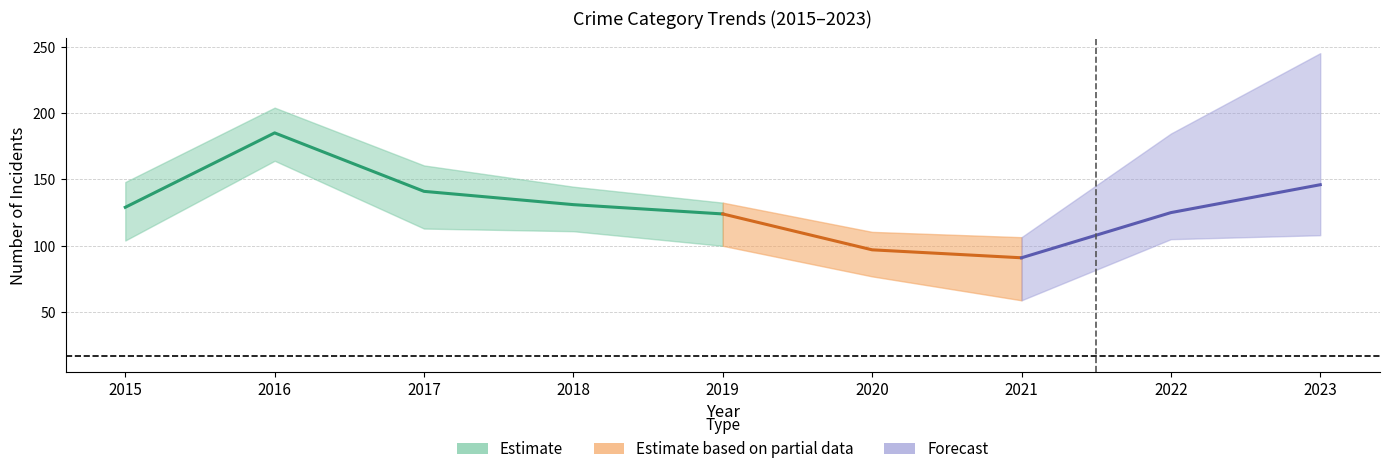

Does the chart have visible grid lines?

Yes